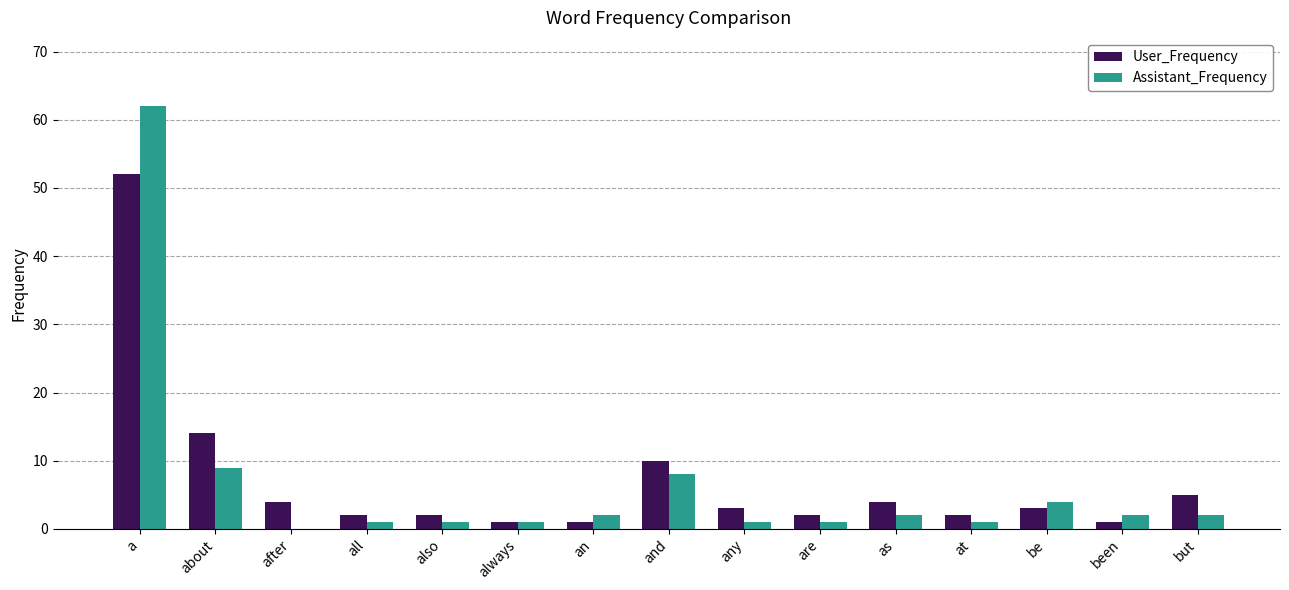

True or false: Assistant_Frequency has a value of 6 at about.

False